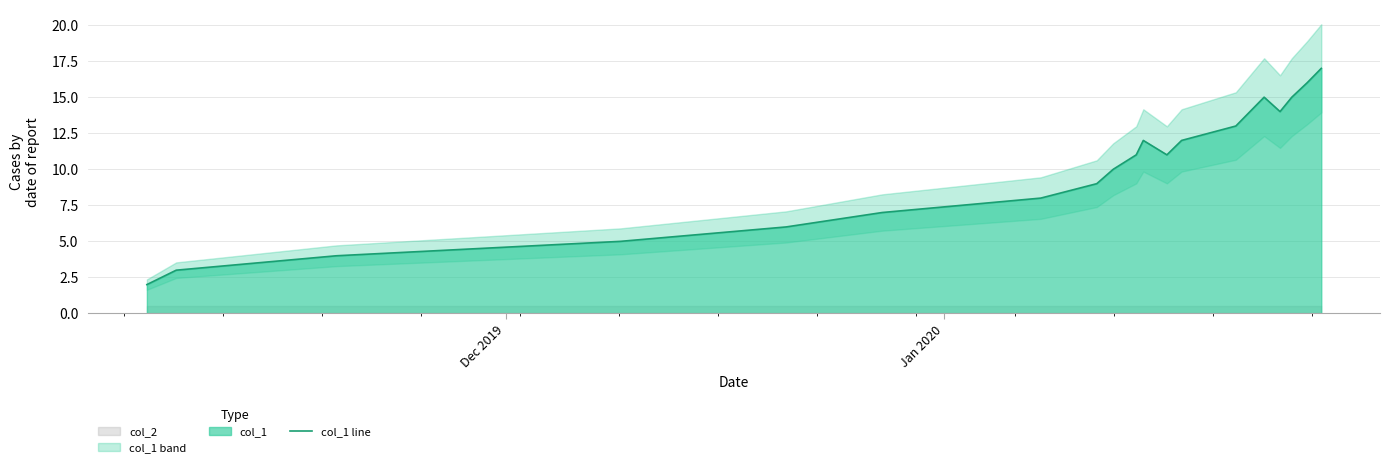

True or false: the data has more than 0 interior local peaks.

True